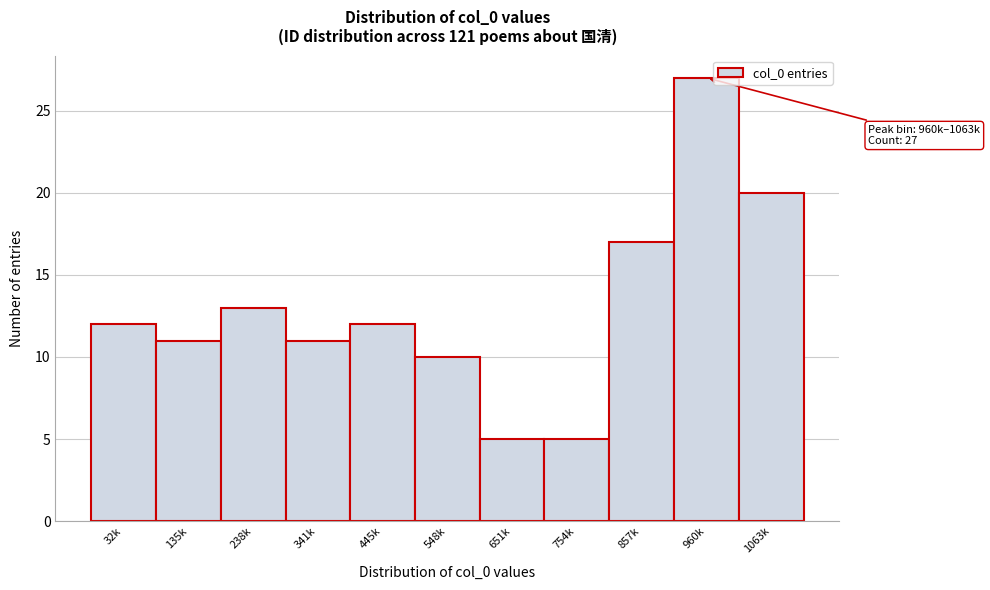

Reading right to left, list all the values displayed in this chart.

20	27	17	5	5	10	12	11	13	11	12